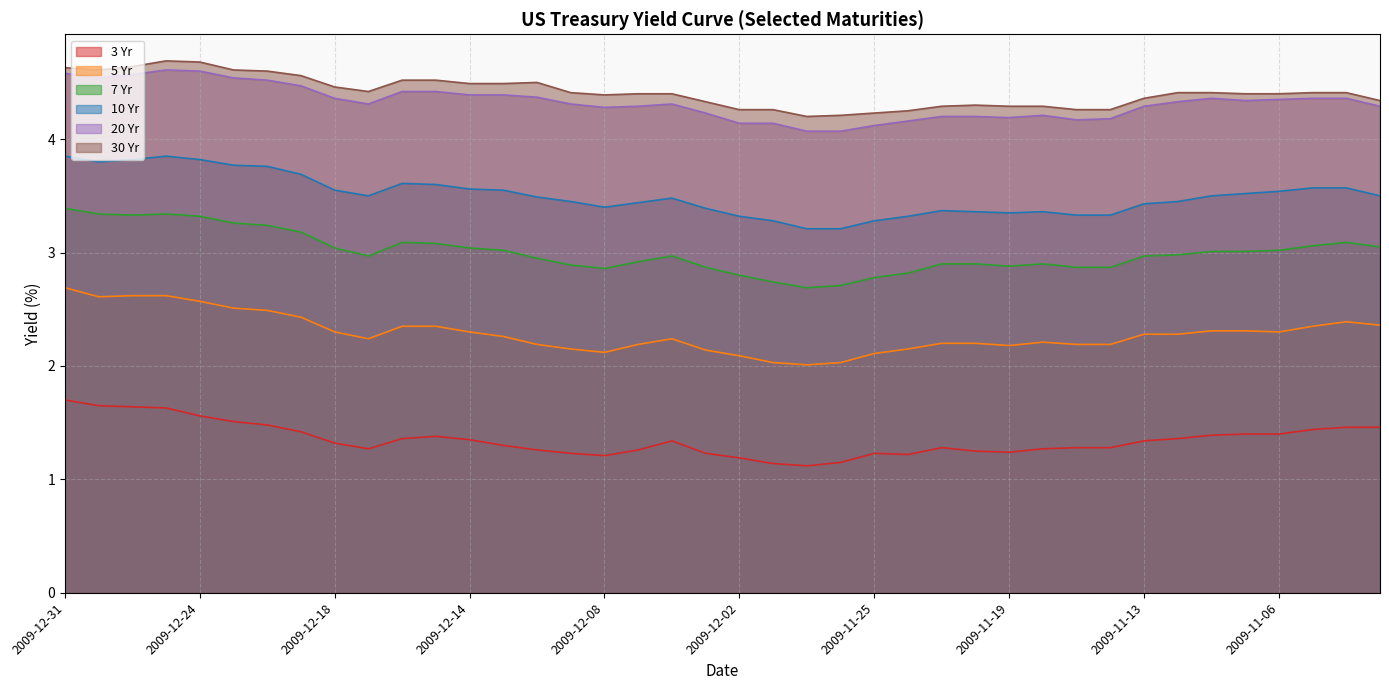

What position from the right is 2009-11-04?

2